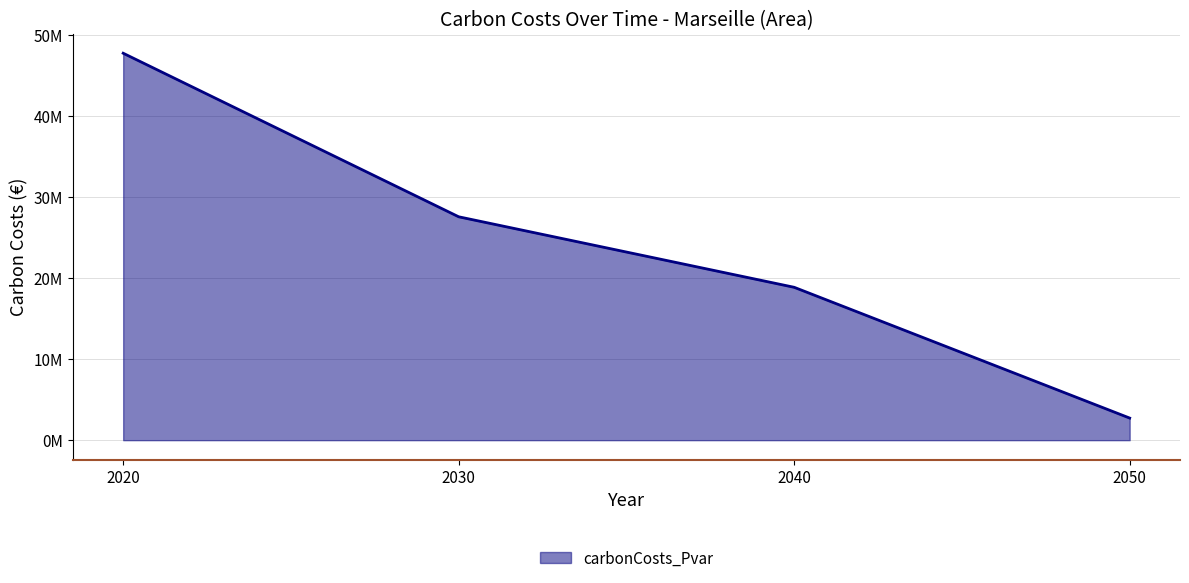

Does the chart display data point markers on the line(s)?

No